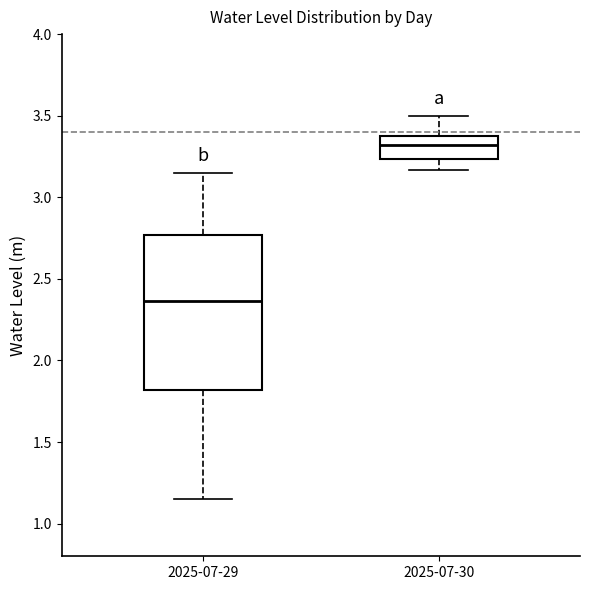

Where does the lower whisker of the box for 2025-07-30 end on the y-axis? The values are not printed on the chart, so give them approximately, as read against the axis.

3.15